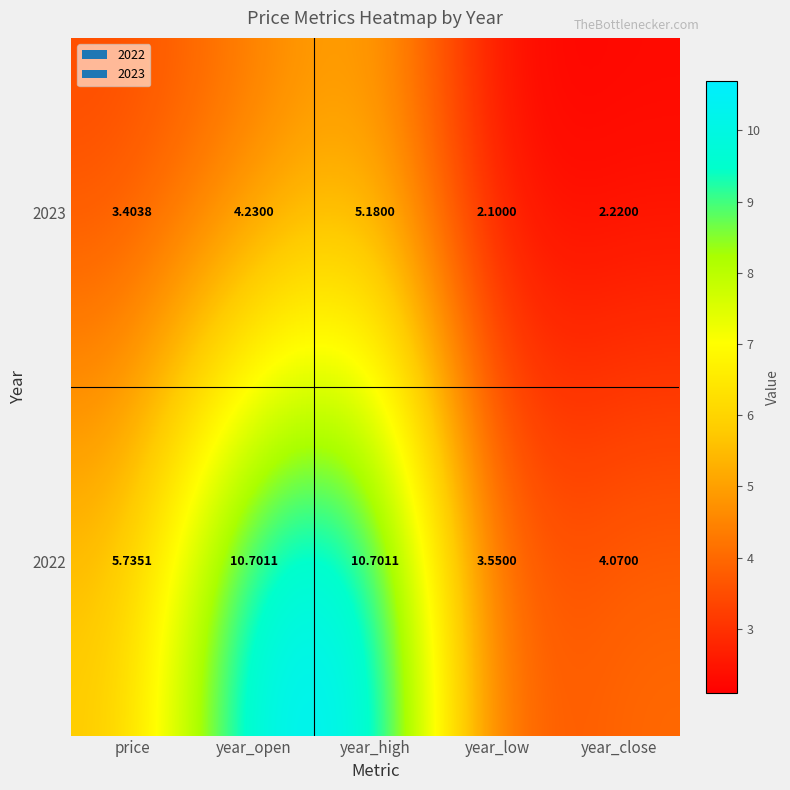

At which label does 2023 first exceed 3?

price